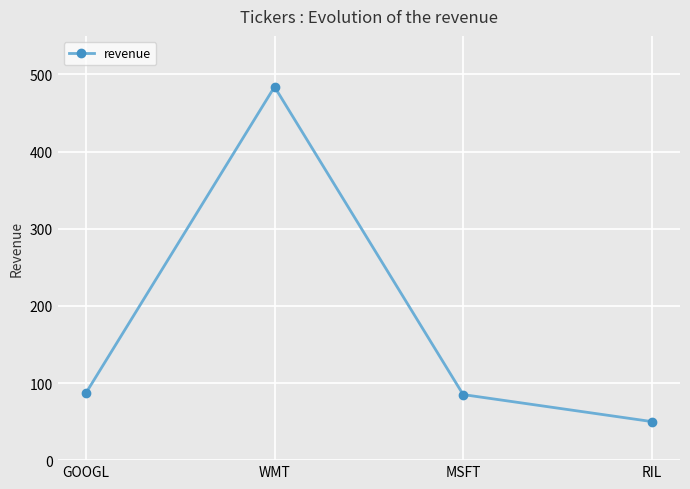

What is the difference between the maximum and minimum values?

434